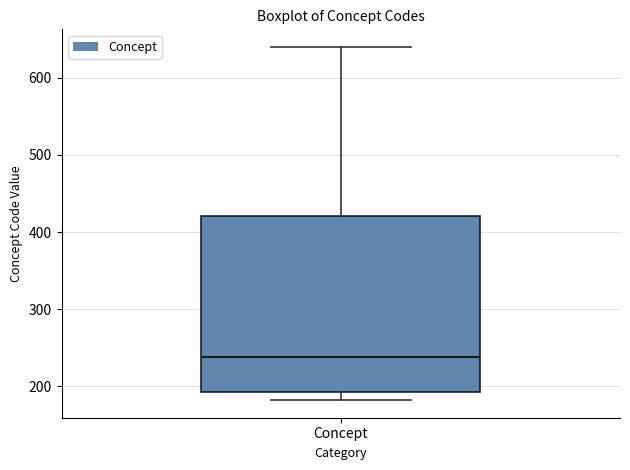

Transcribe this box plot: give where the median line is, the range the box spans, and where the two whiskers end, as read against the y-axis. The values are not printed on the chart, so give them approximately, as read against the axis.

median 240, box 190 to 420, whiskers 180 to 640